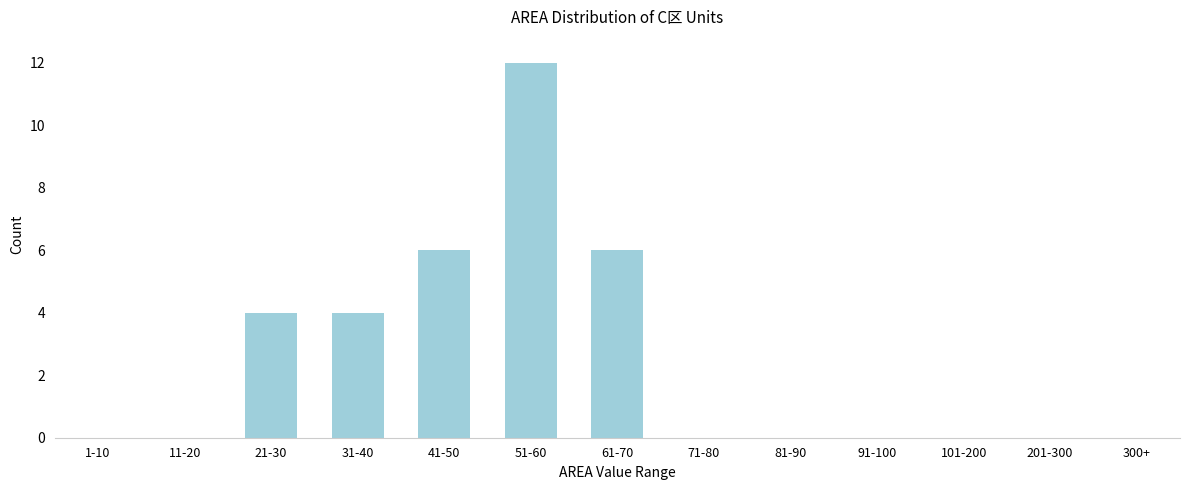

Reading right to left, transcribe all the data shown in this chart.

300+=0	201-300=0	101-200=0	91-100=0	81-90=0	71-80=0	61-70=6	51-60=12	41-50=6	31-40=4	21-30=4	11-20=0	1-10=0